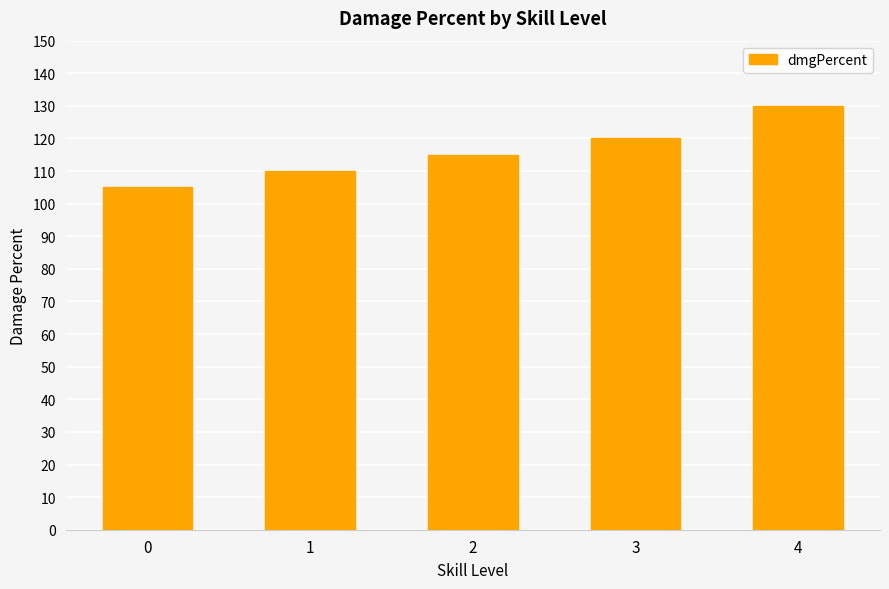

Reading left to right, list all the values displayed in this chart.

105	110	115	120	130